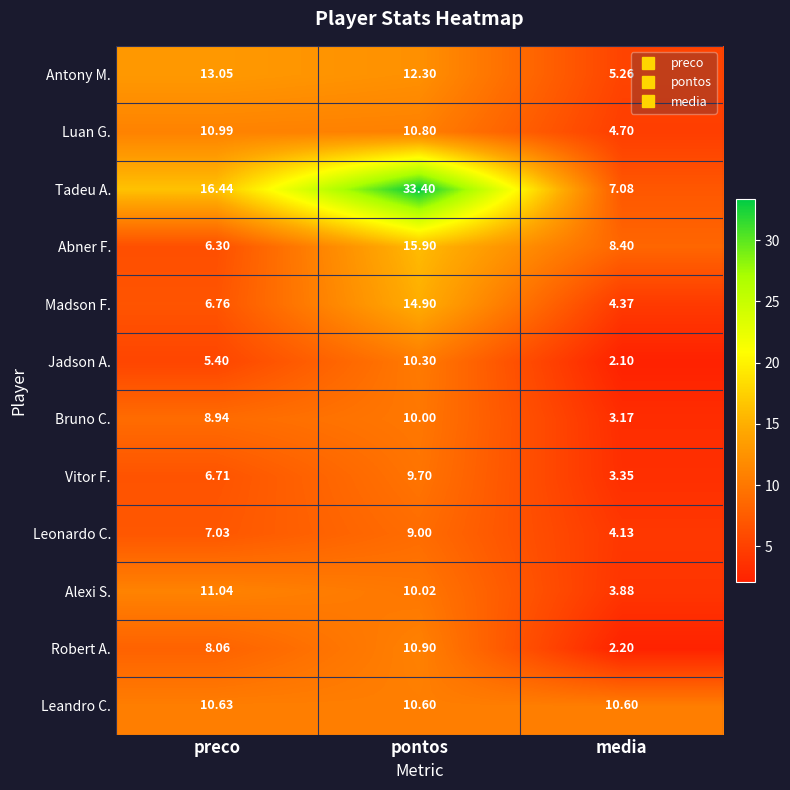

Which category has the lowest value in the Madson F. series?

media